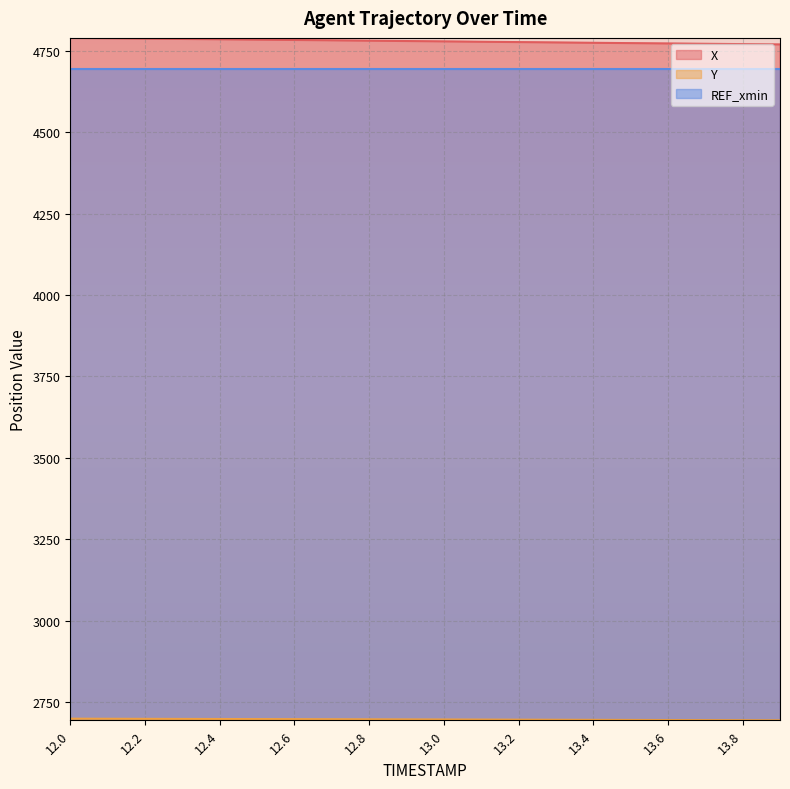

What is the difference between the X values at 13.4 and 13.8?

4.1